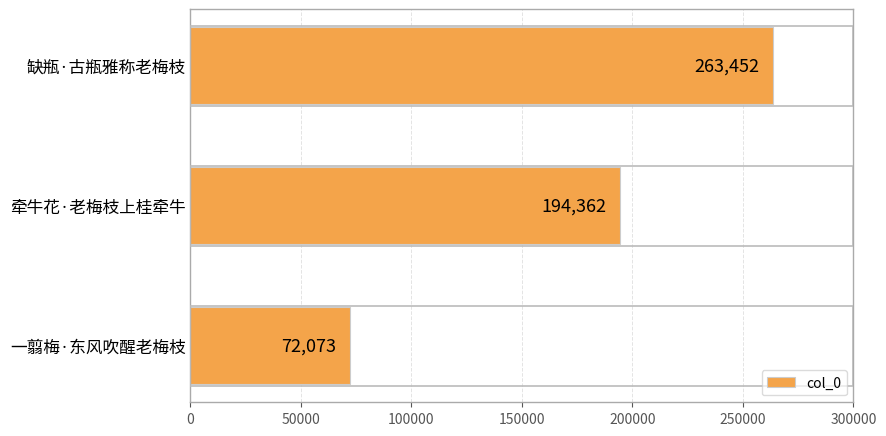

At which category does the chart reach its minimum across all series?

一翦梅·东风吹醒老梅枝